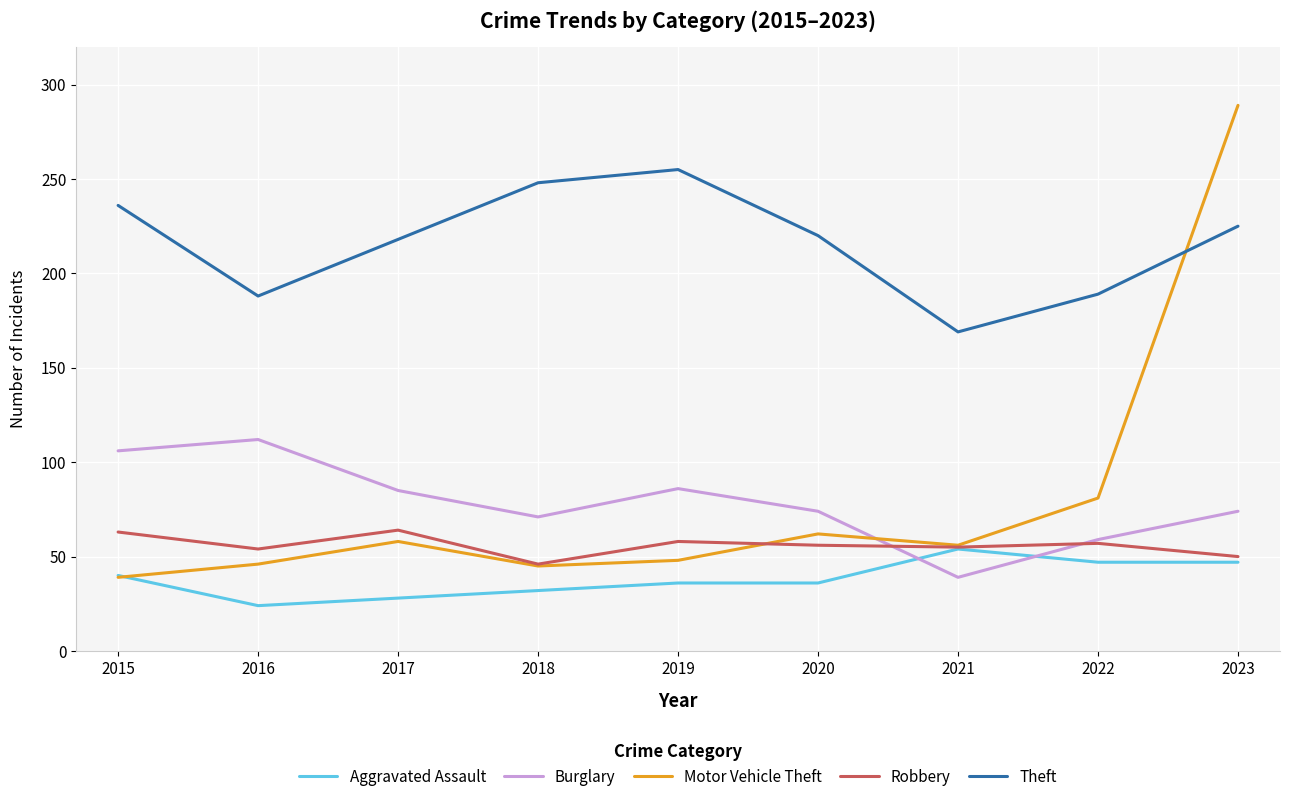

Which series has the largest range (max minus min)?

Motor Vehicle Theft